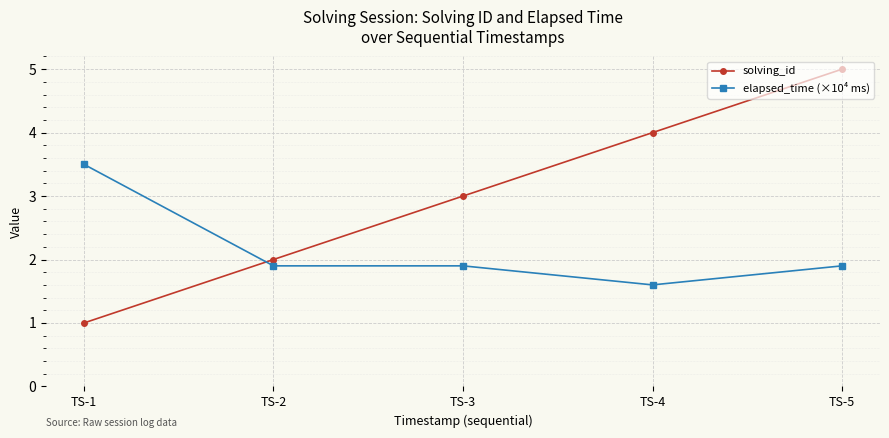

Which series has the largest range (max minus min)?

solving_id